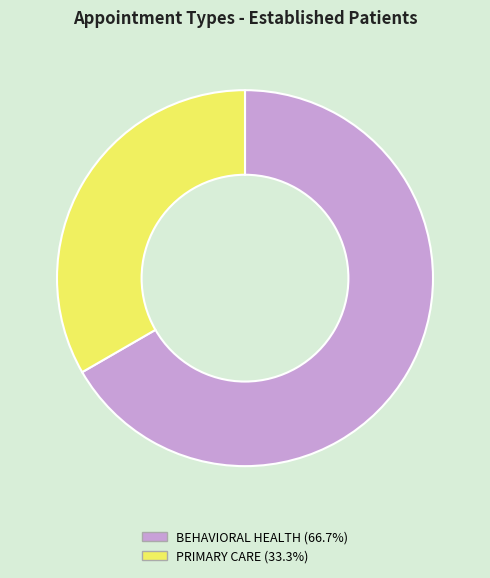

Between PRIMARY CARE and BEHAVIORAL HEALTH, which is larger?

BEHAVIORAL HEALTH